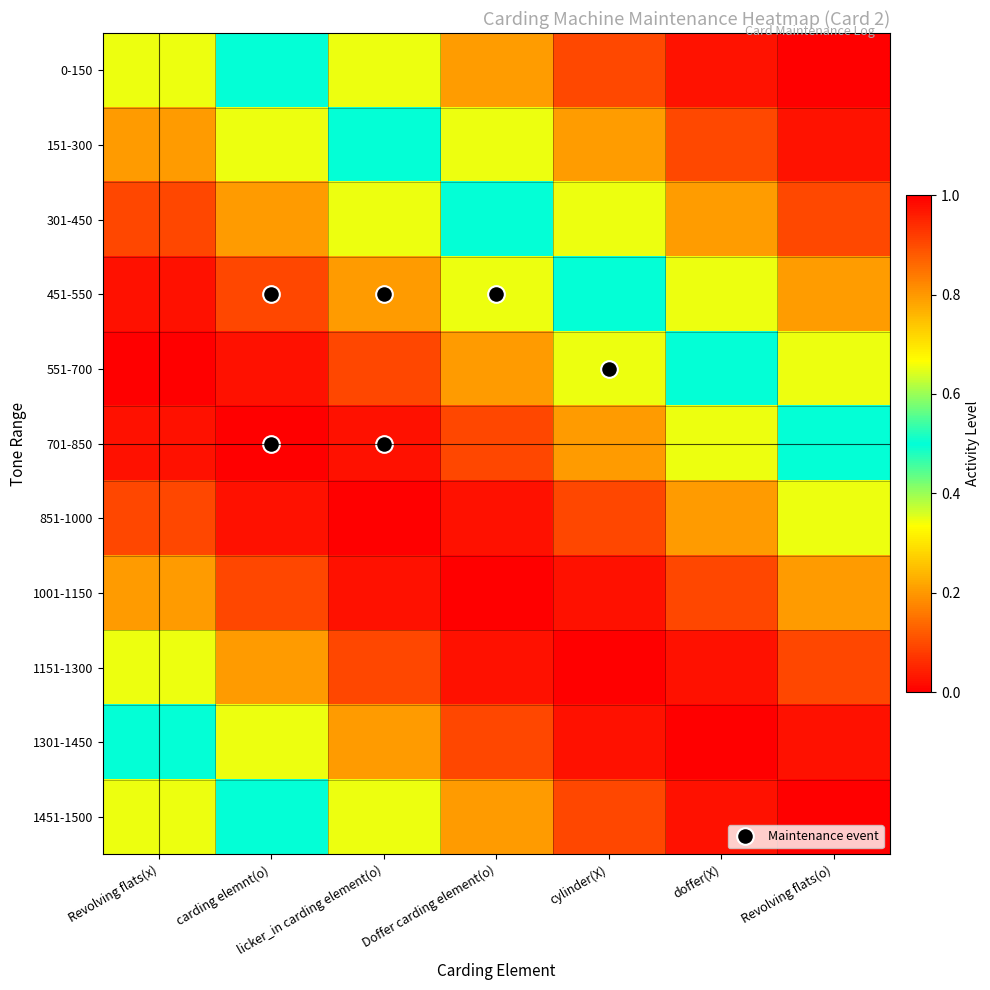

What is the spread (max minus min) of values at doffer(X)?

1.0